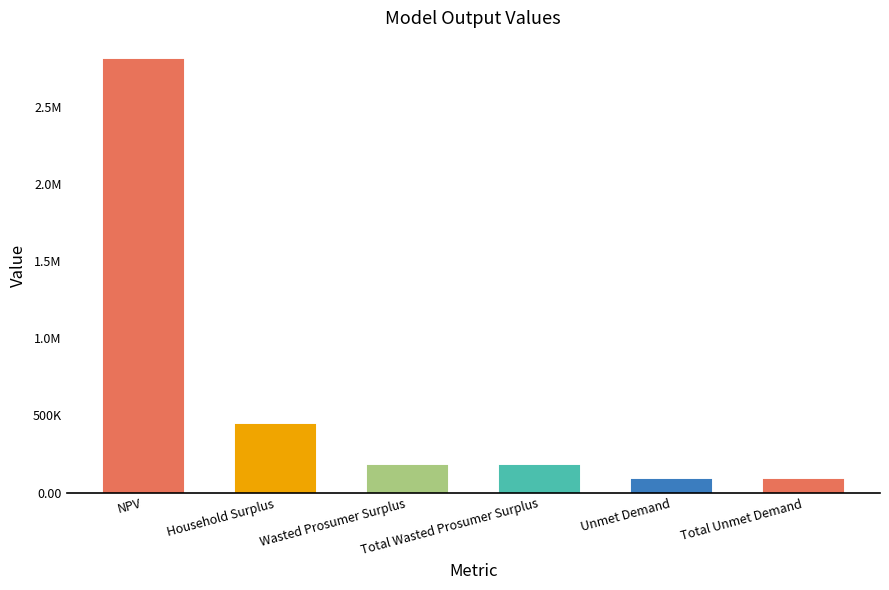

Rank the categories by value from lowest to highest.

Unmet Demand, Total Unmet Demand, Wasted Prosumer Surplus, Total Wasted Prosumer Surplus, Household Surplus, NPV